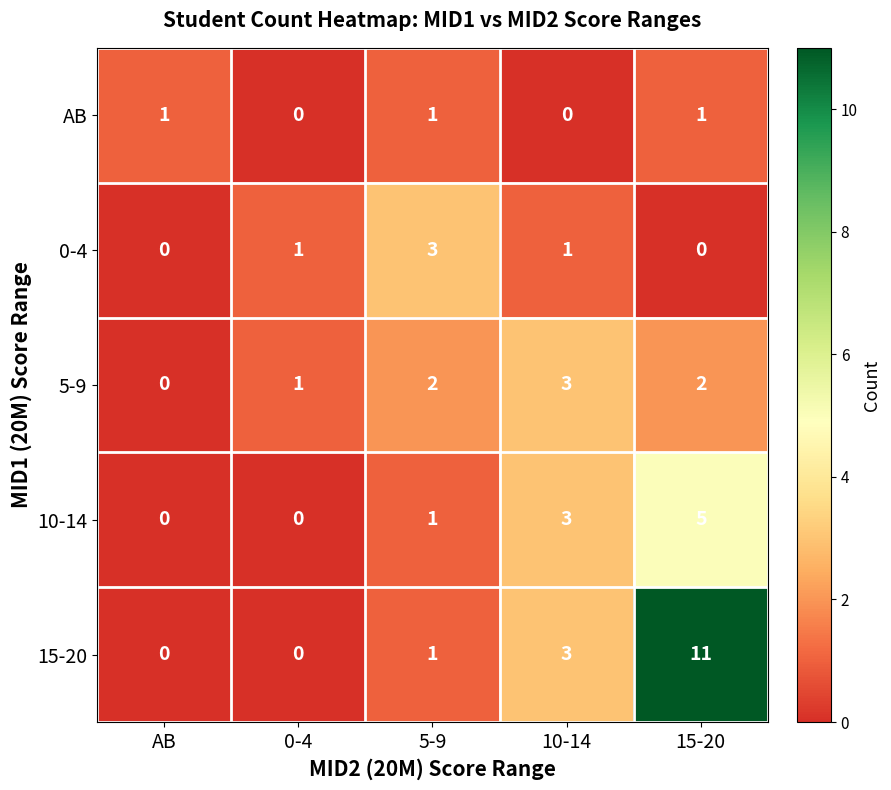

At 15-20, list the series in order from largest to smallest.

15-20, 10-14, 5-9, AB, 0-4